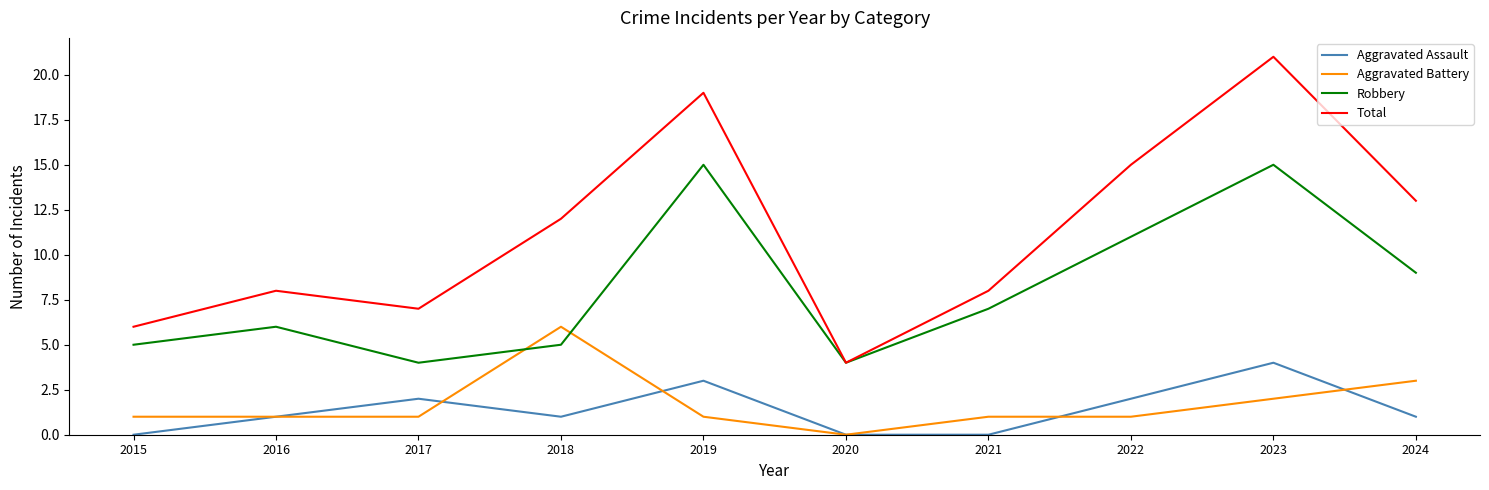

What are all the series names shown in the legend?

Aggravated Assault, Aggravated Battery, Robbery, Total